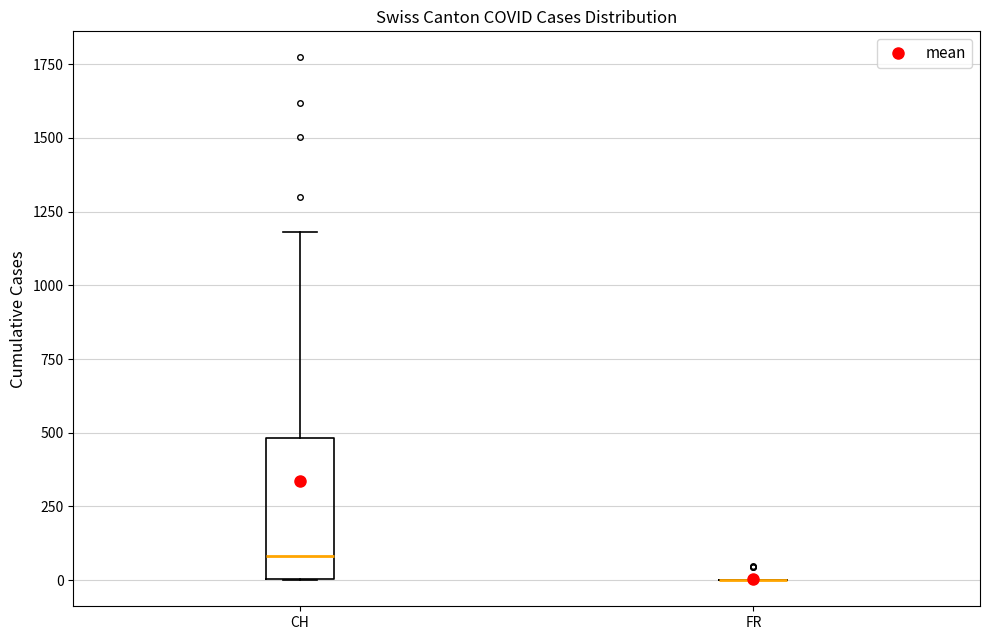

Reading left to right, transcribe this box plot: for each box, give where its median line is, the range the box spans, and where its two whiskers end, as read against the y-axis. The values are not printed on the chart, so give them approximately, as read against the axis.

CH: median 100, box 0 to 500, whiskers 0 to 1200
FR: box collapsed to a line at 0, whiskers 0 to 0